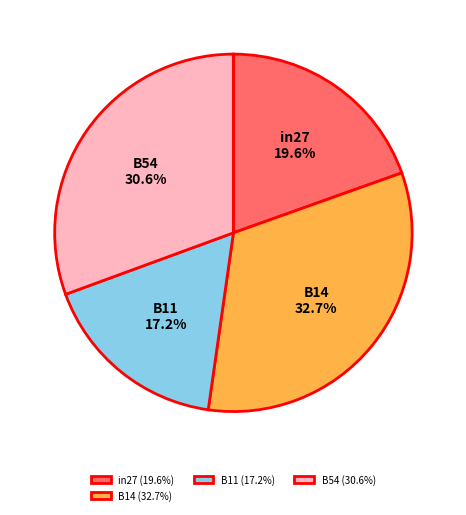

How many segments does this pie chart have?

4